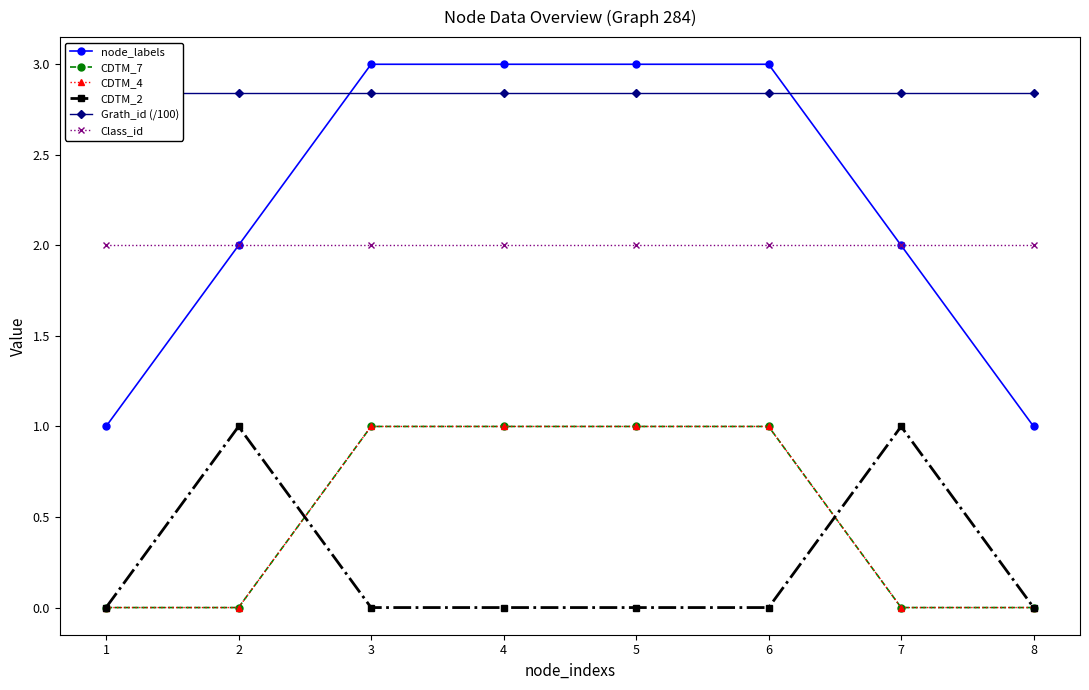

True or false: Class_id and CDTM_7 intersect in this chart.

False